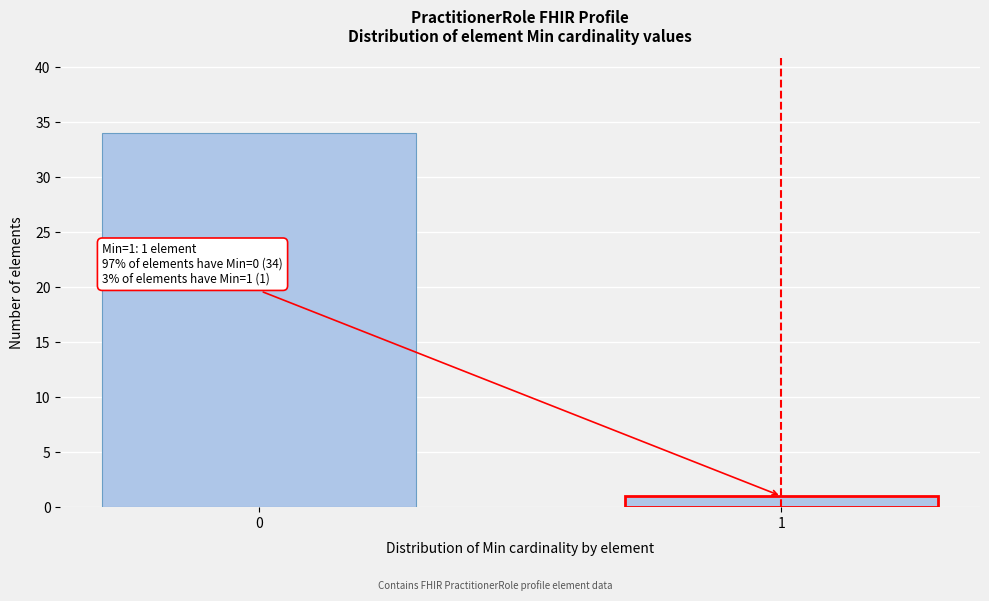

Reading right to left, extract all data points from this chart.

1=1	0=34